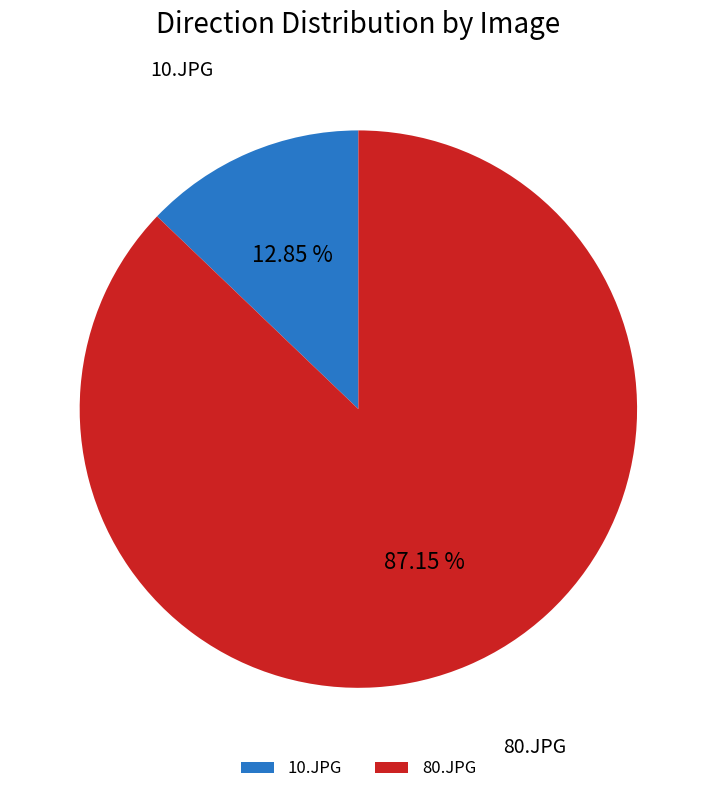

Which category accounts for the majority?

80.JPG